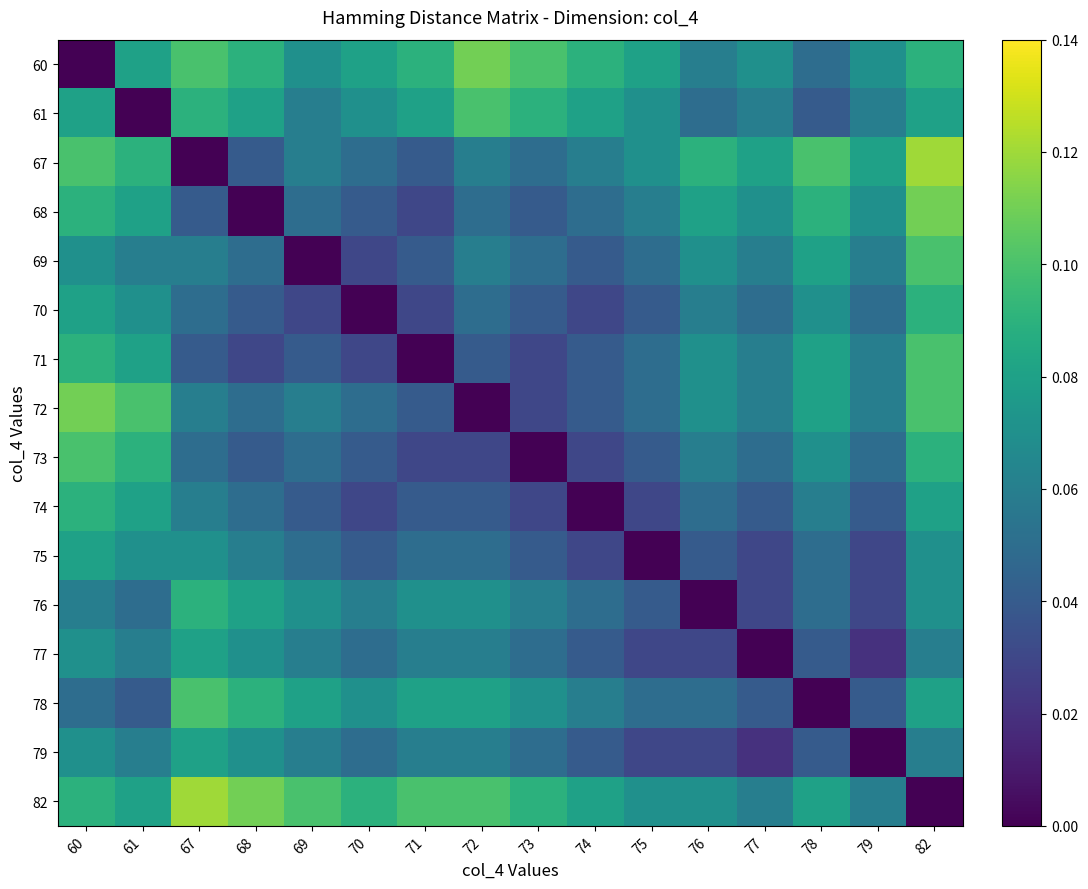

Which has a higher value, 72 or 67?

72